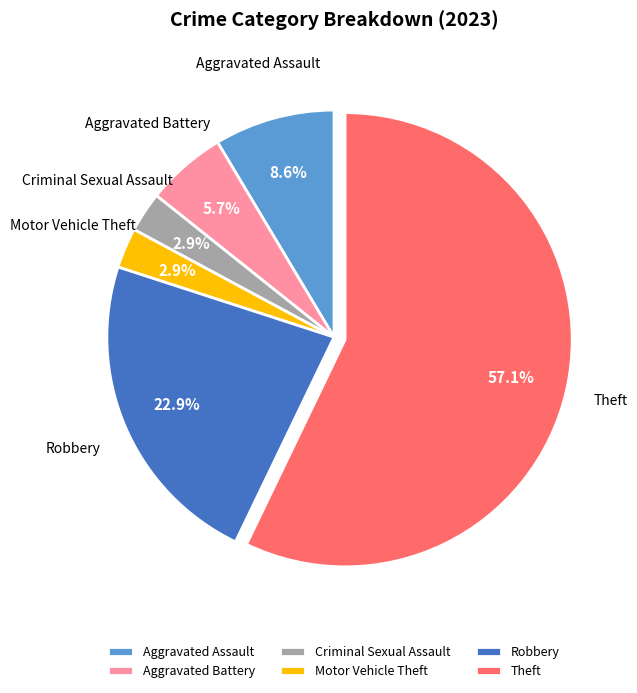

To the nearest percent, what is the difference between the Theft and Motor Vehicle Theft slice percentages?

54%